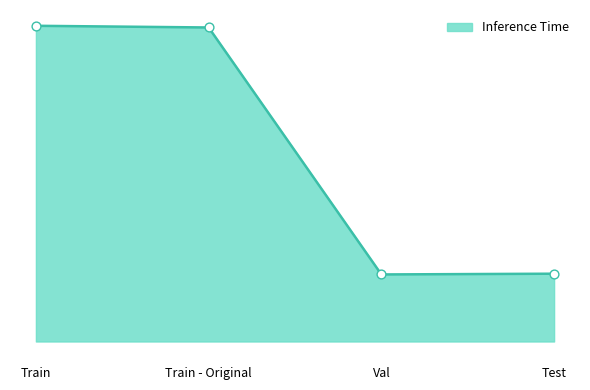

Approximately how many times larger is the value at Test compared to Val?

1.0